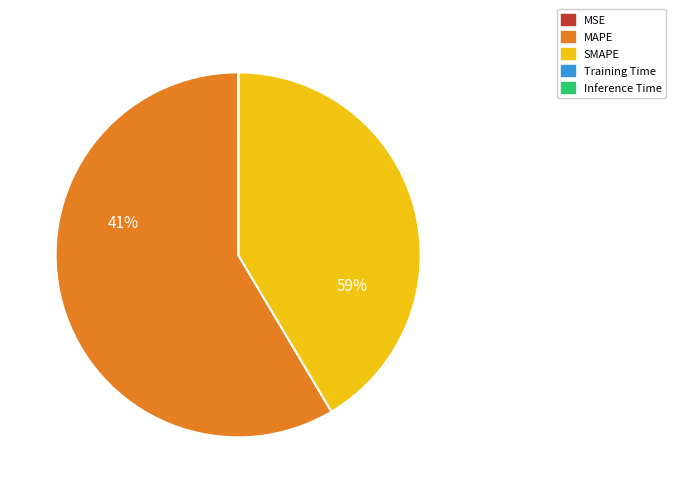

Rank the categories by value from lowest to highest.

Inference Time, Training Time, MSE, SMAPE, MAPE